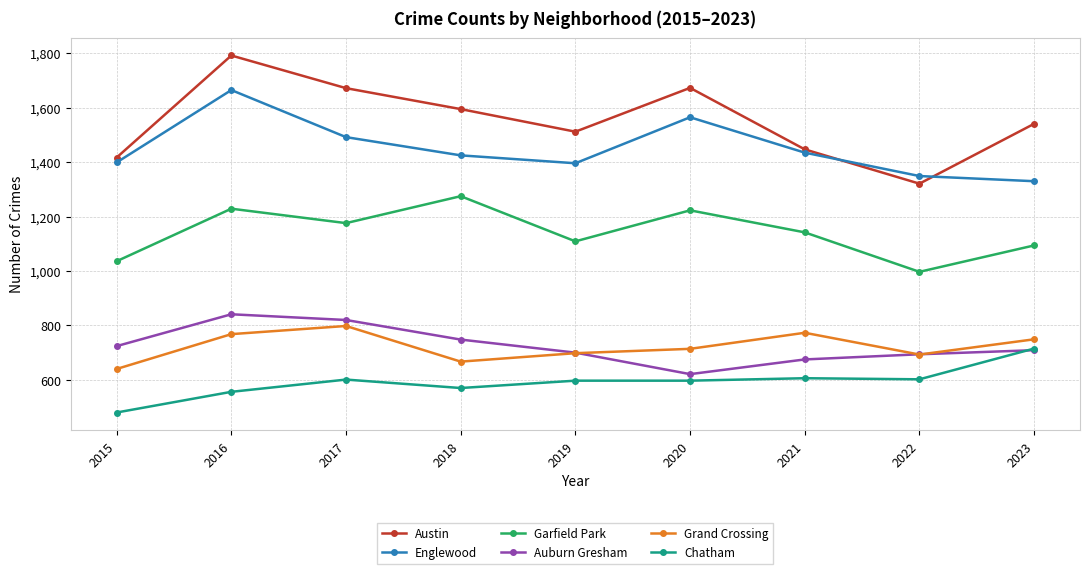

Which category has the lowest value across all series?

2015